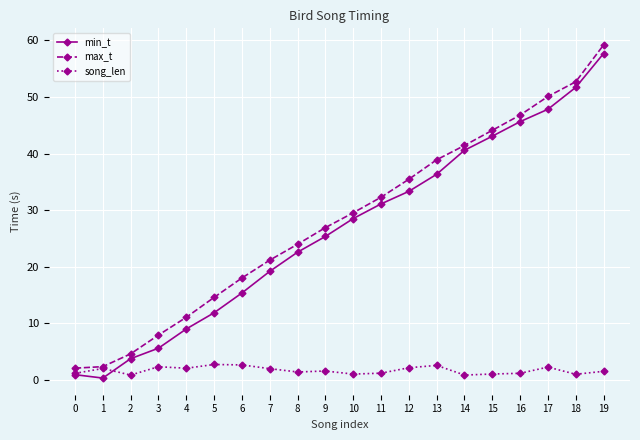

At which category is the sum across all series the highest?

19